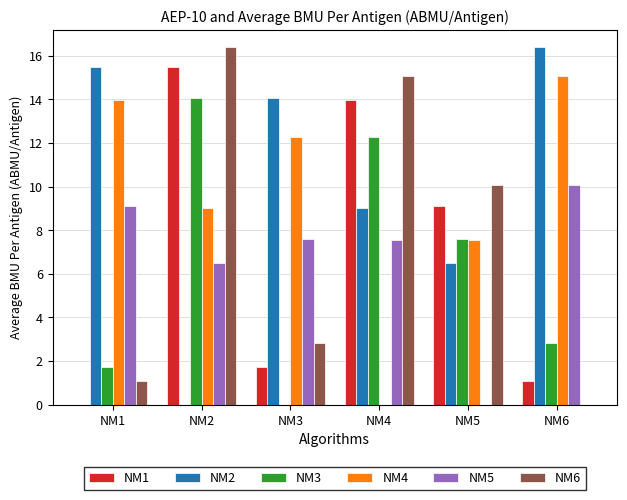

Where is NM5 nearest to the value 5?

NM2